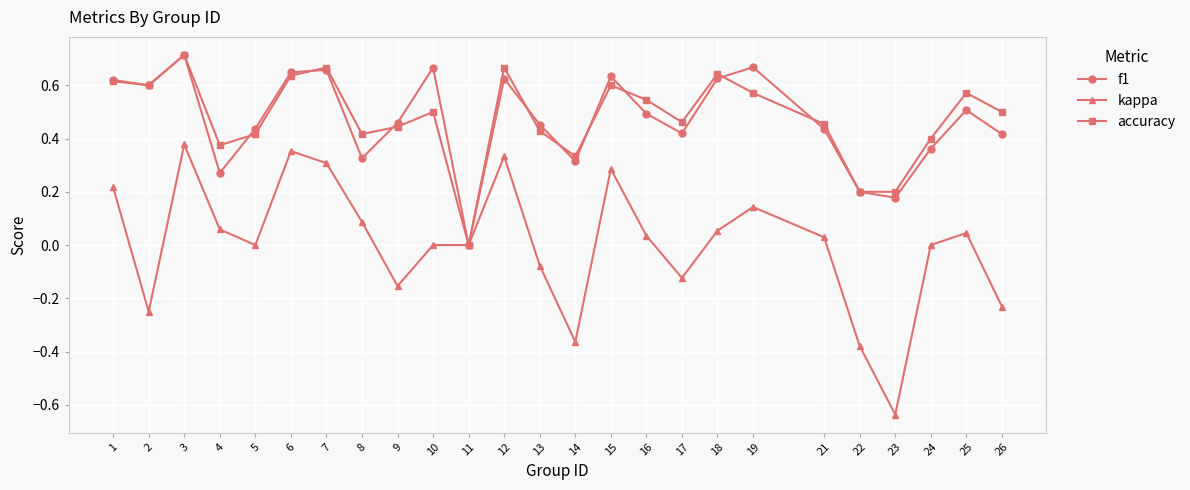

True or false: kappa has more than 0 interior local peaks.

True